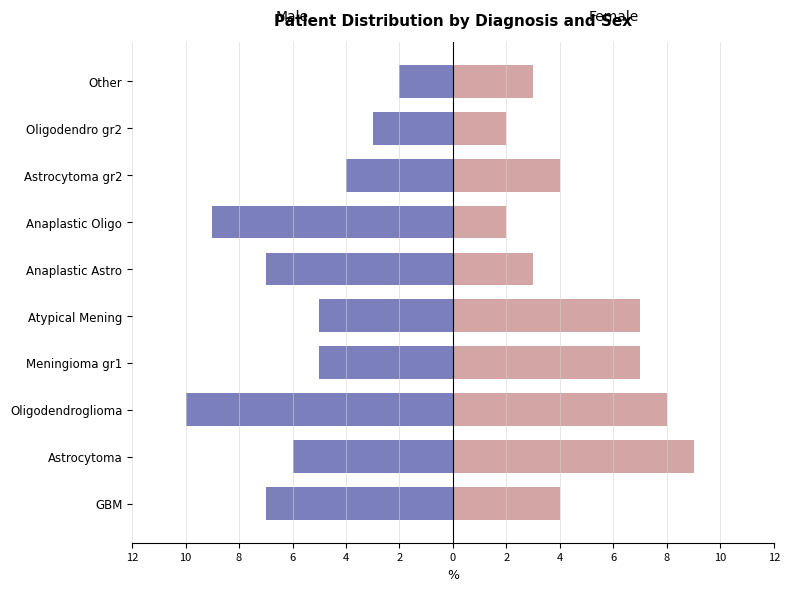

Between Anaplastic Oligo and Astrocytoma gr2, which series saw the biggest shift?

Male